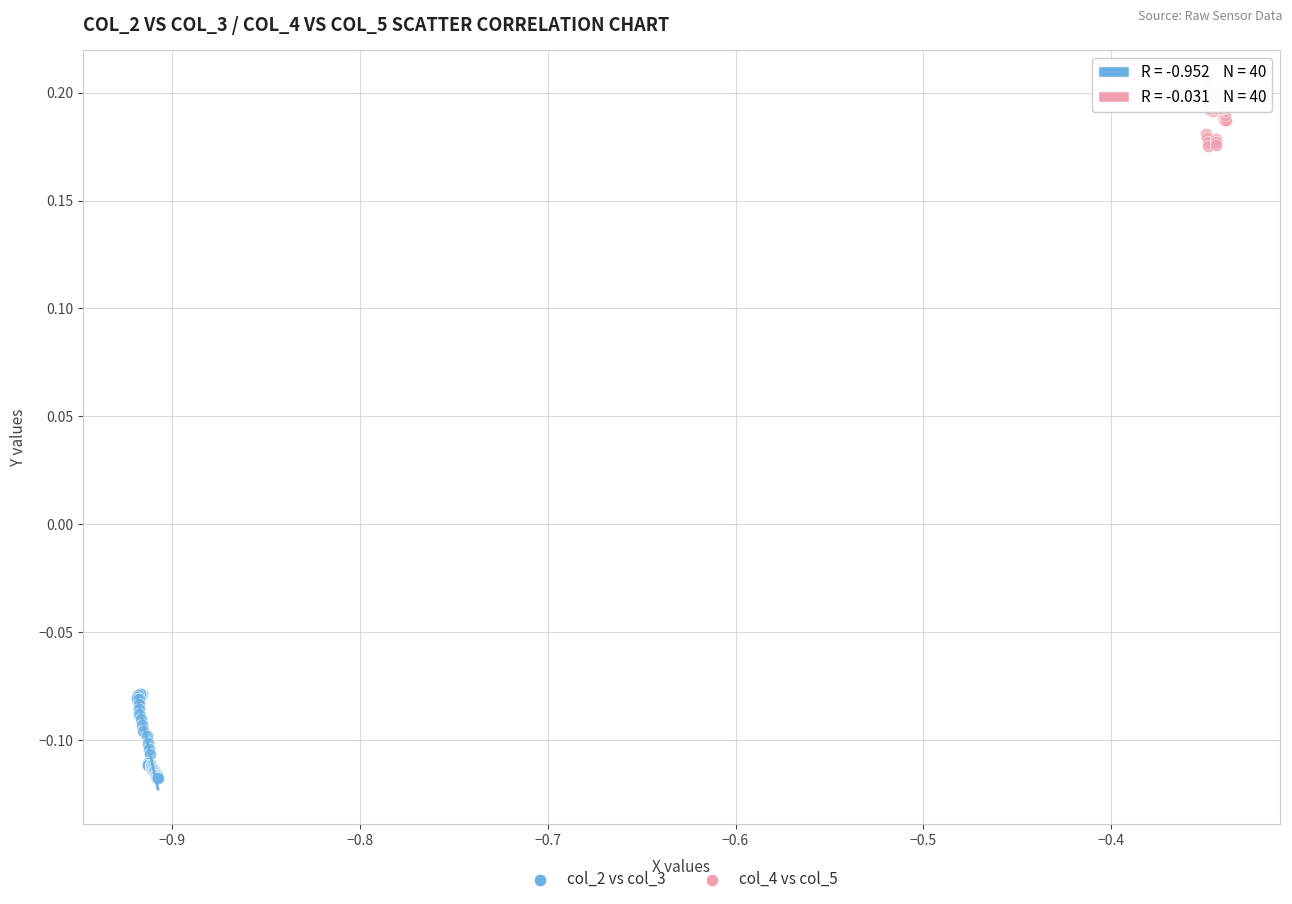

Which series contains the highest Y value?

col_4 vs col_5